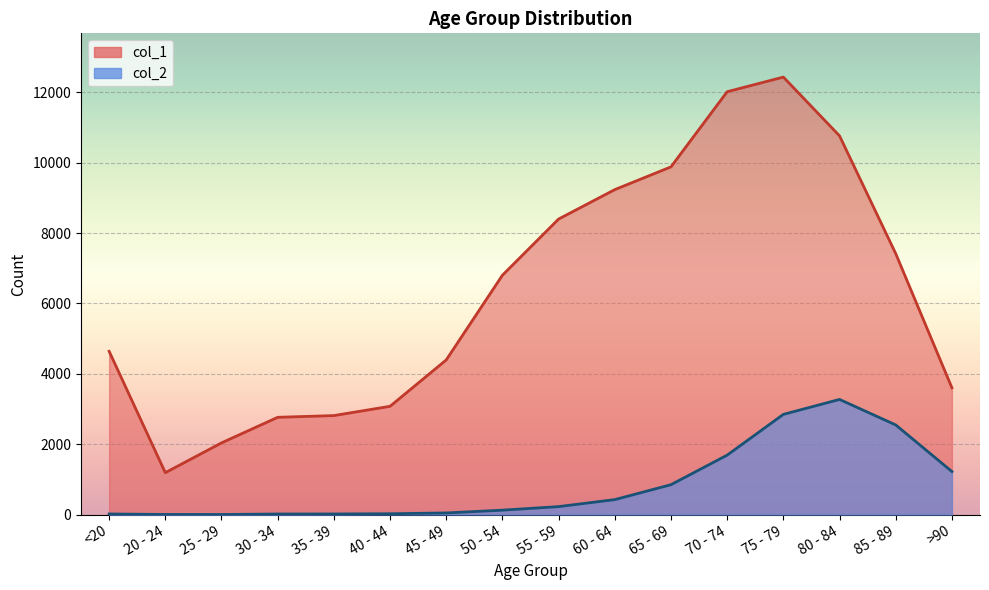

What is the total value across all series at 30 - 34?

2782